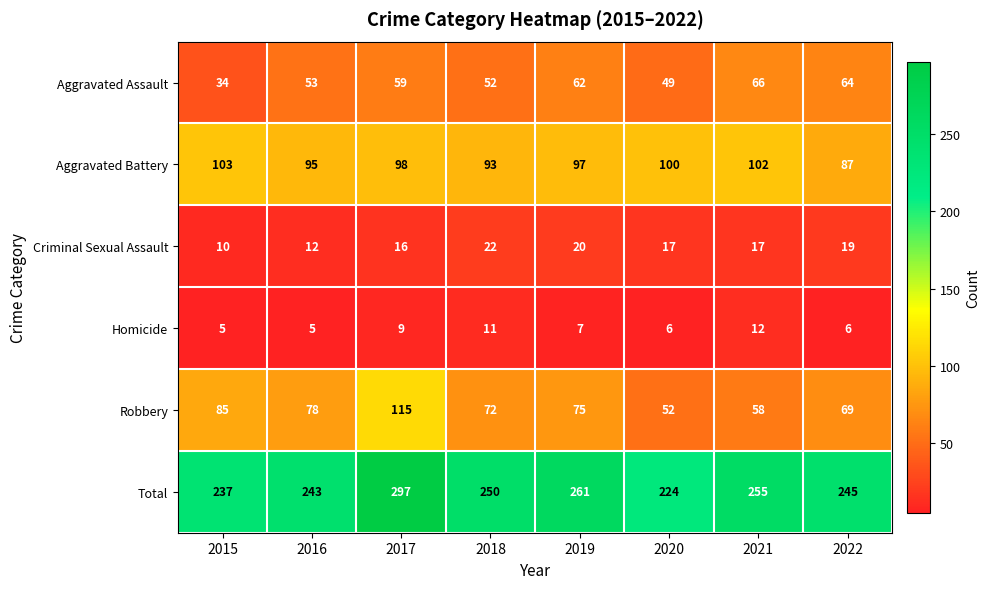

At which category is the sum across all series the highest?

2017